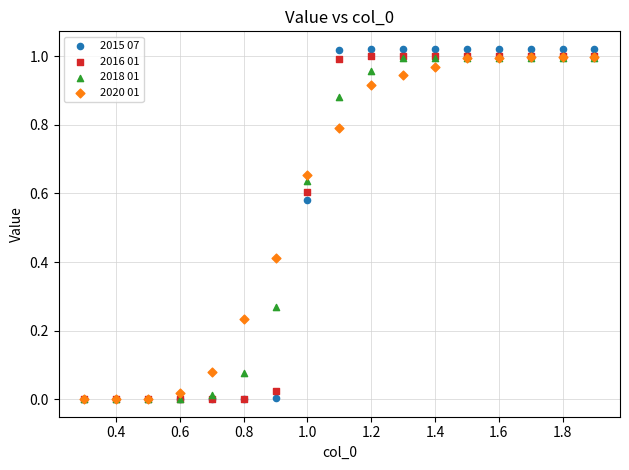

Which series reaches the maximum Y coordinate?

2015 07